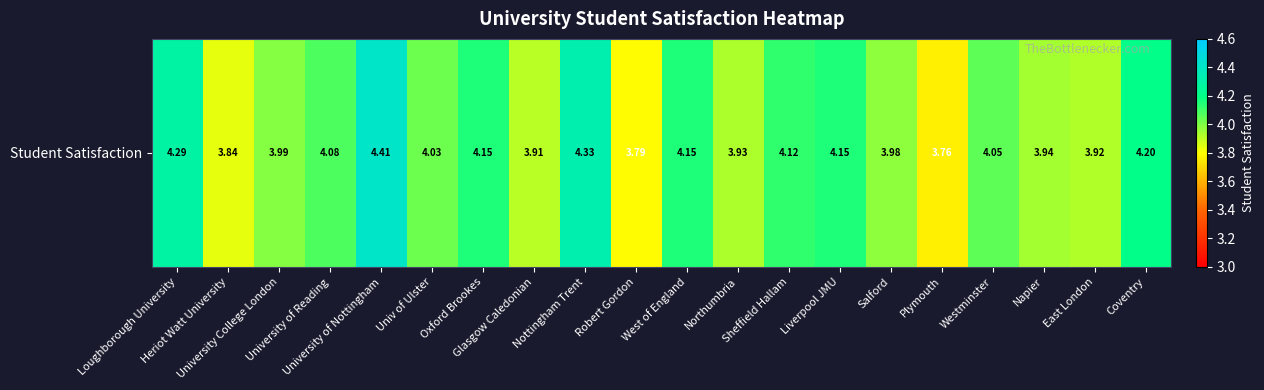

At which category does the chart reach its minimum across all series?

Plymouth